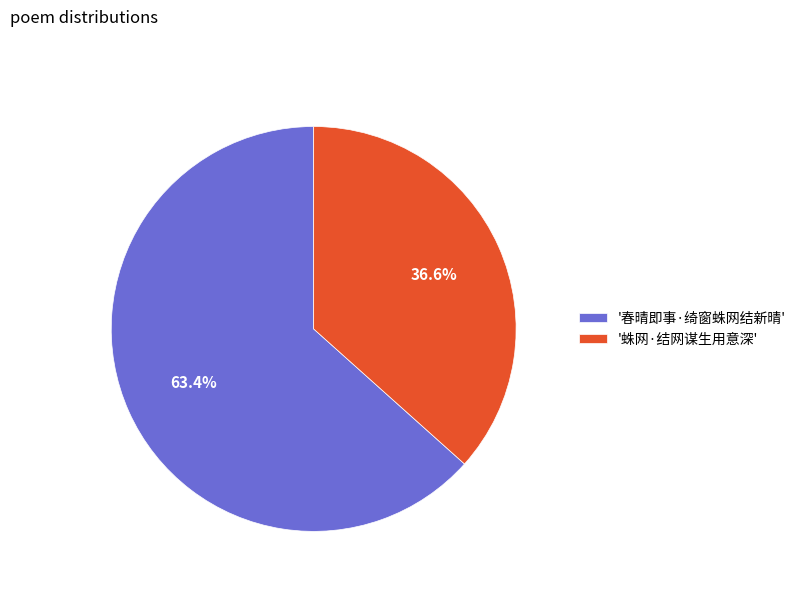

Which slice is the largest?

'春晴即事·绮窗蛛网结新晴'